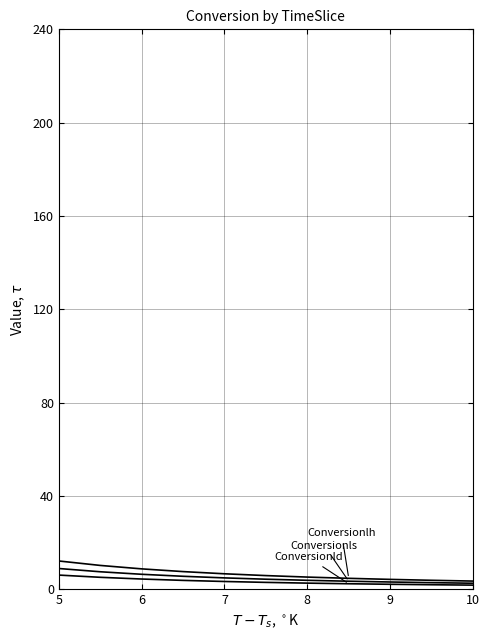

Is this an area chart (filled region under the line)?

No